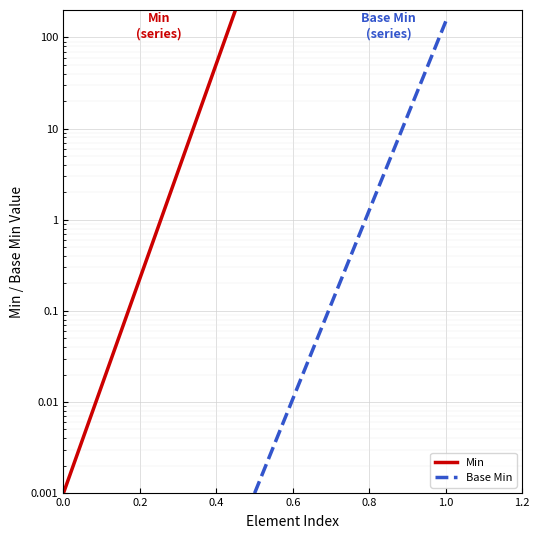

Between 0.2 and 1.2, which is larger?

1.2